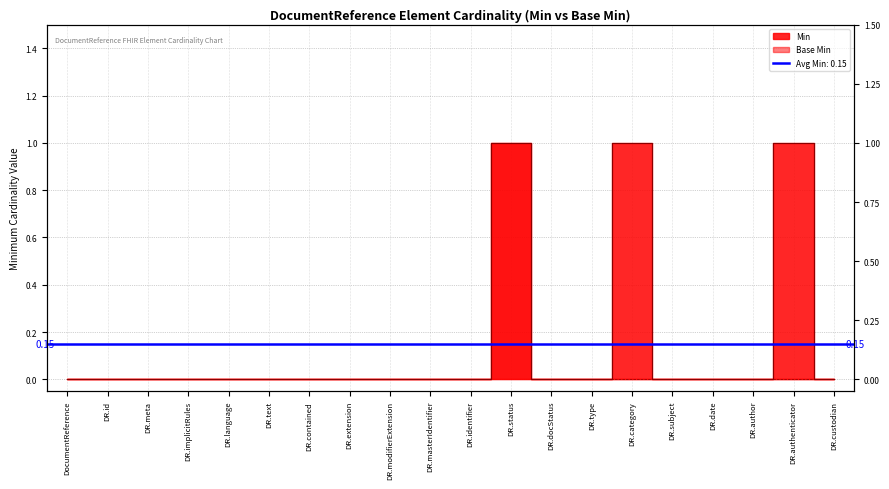

The Base Min series shows 0 at DR.implicitRules. True or false?

False